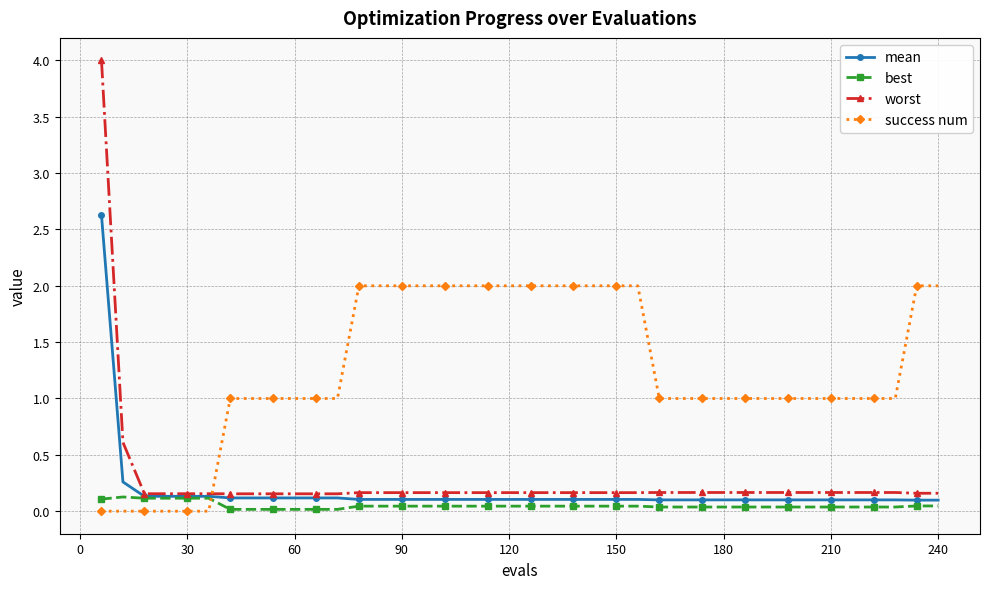

True or false: best and worst cross at least once.

False